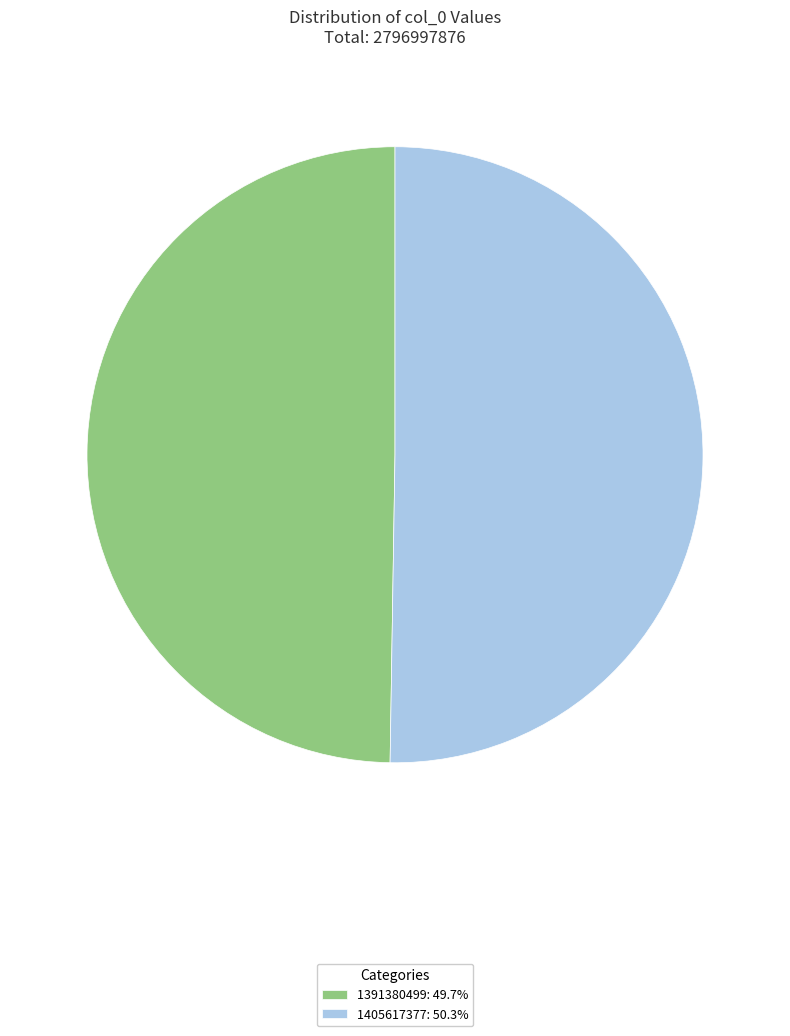

Approximately how many times larger is the value at 1391380499: 49.7% compared to 1405617377: 50.3%?

1.0